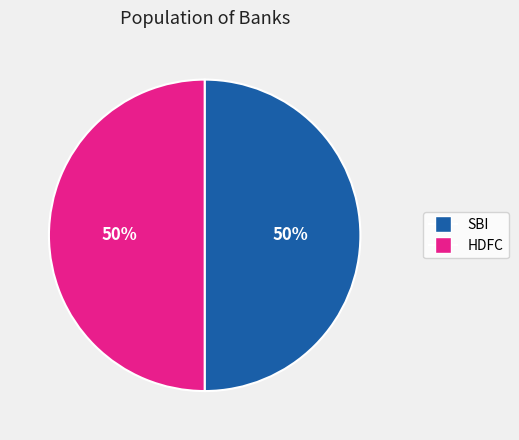

Combined, do HDFC and SBI account for over 50%?

Yes